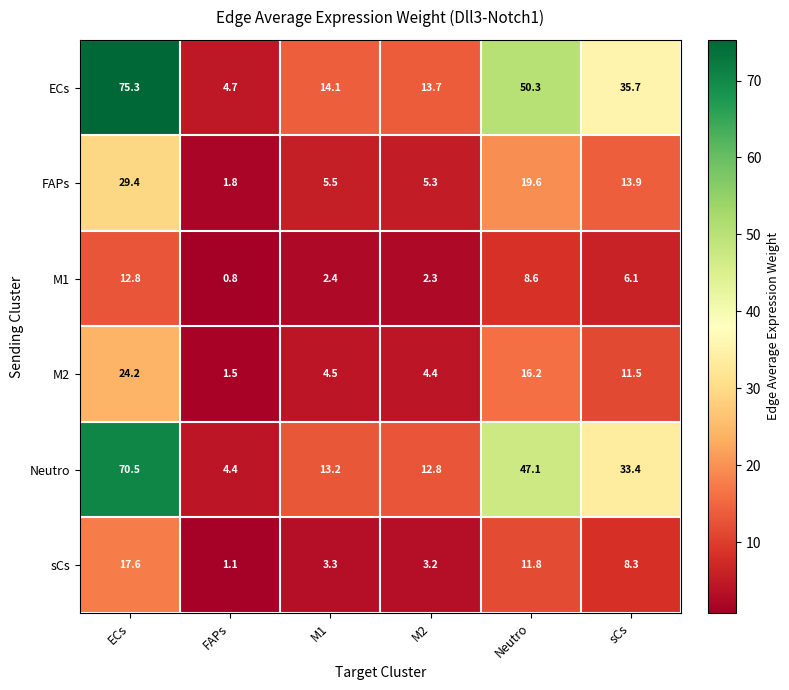

What is the total value across all series at ECs?

229.8